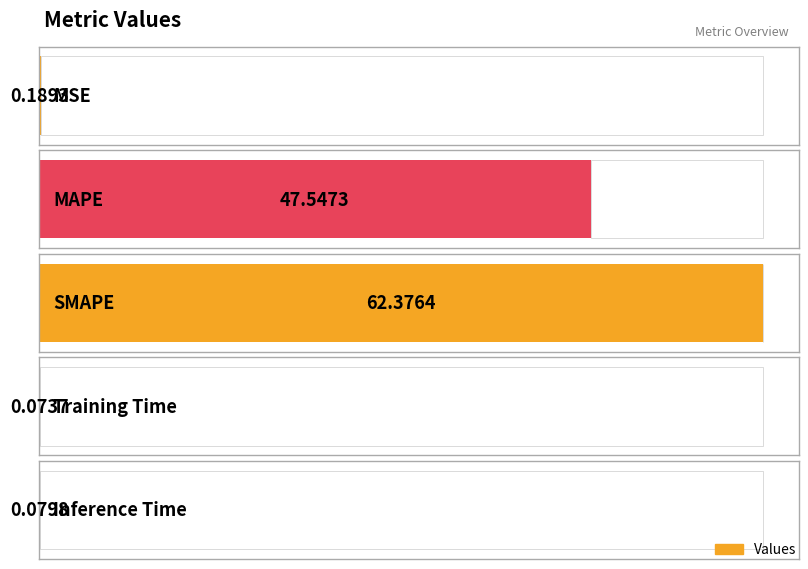

Reading left to right, list all the values displayed in this chart.

0.2	47.5	62.4	0.1	0.1